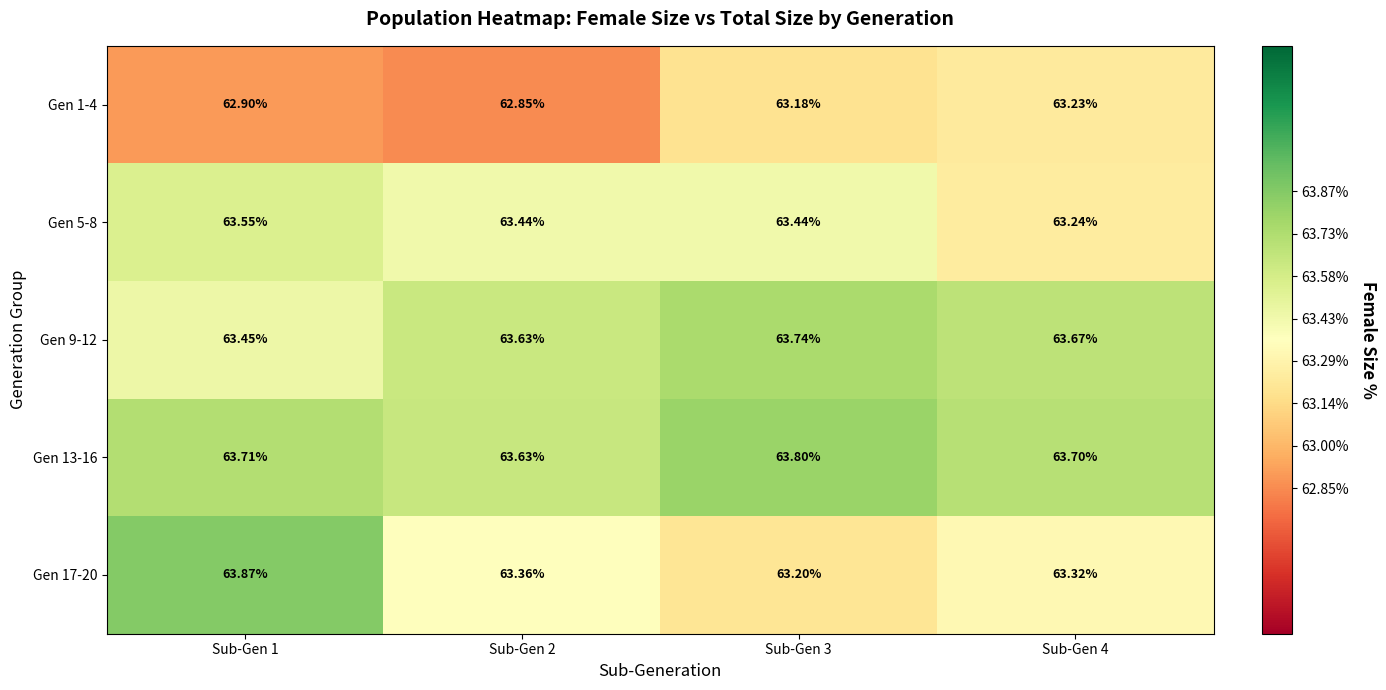

At Sub-Gen 4, list the series in order from largest to smallest.

Gen 13-16, Gen 9-12, Gen 17-20, Gen 5-8, Gen 1-4